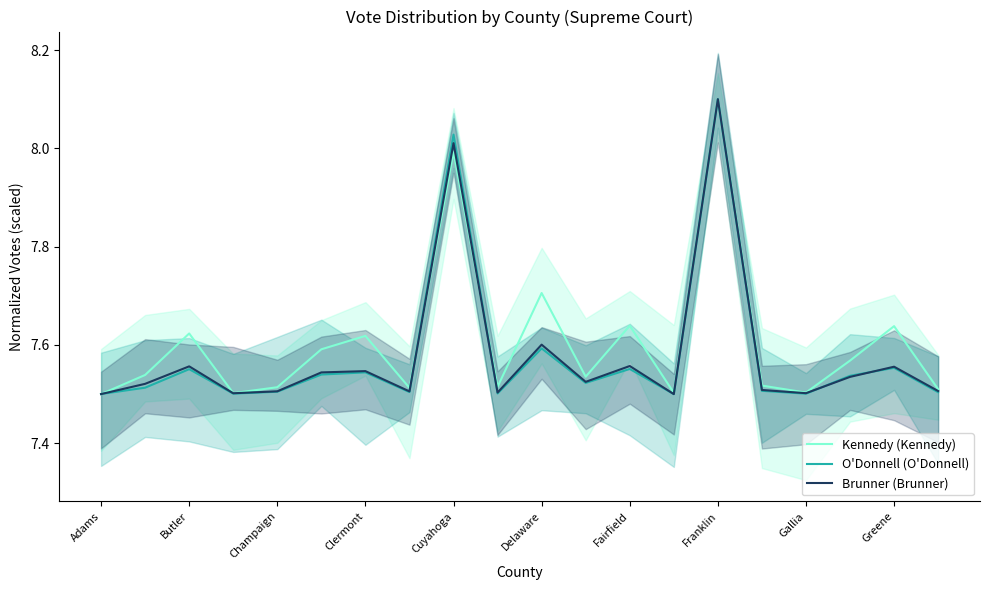

Read the Kennedy (Kennedy) value at 13.

7.5